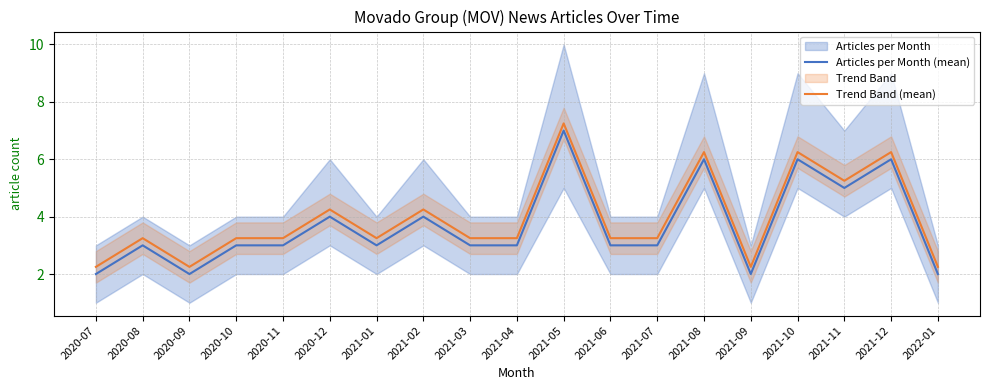

What is the label of the 12th point from the left?

2021-06